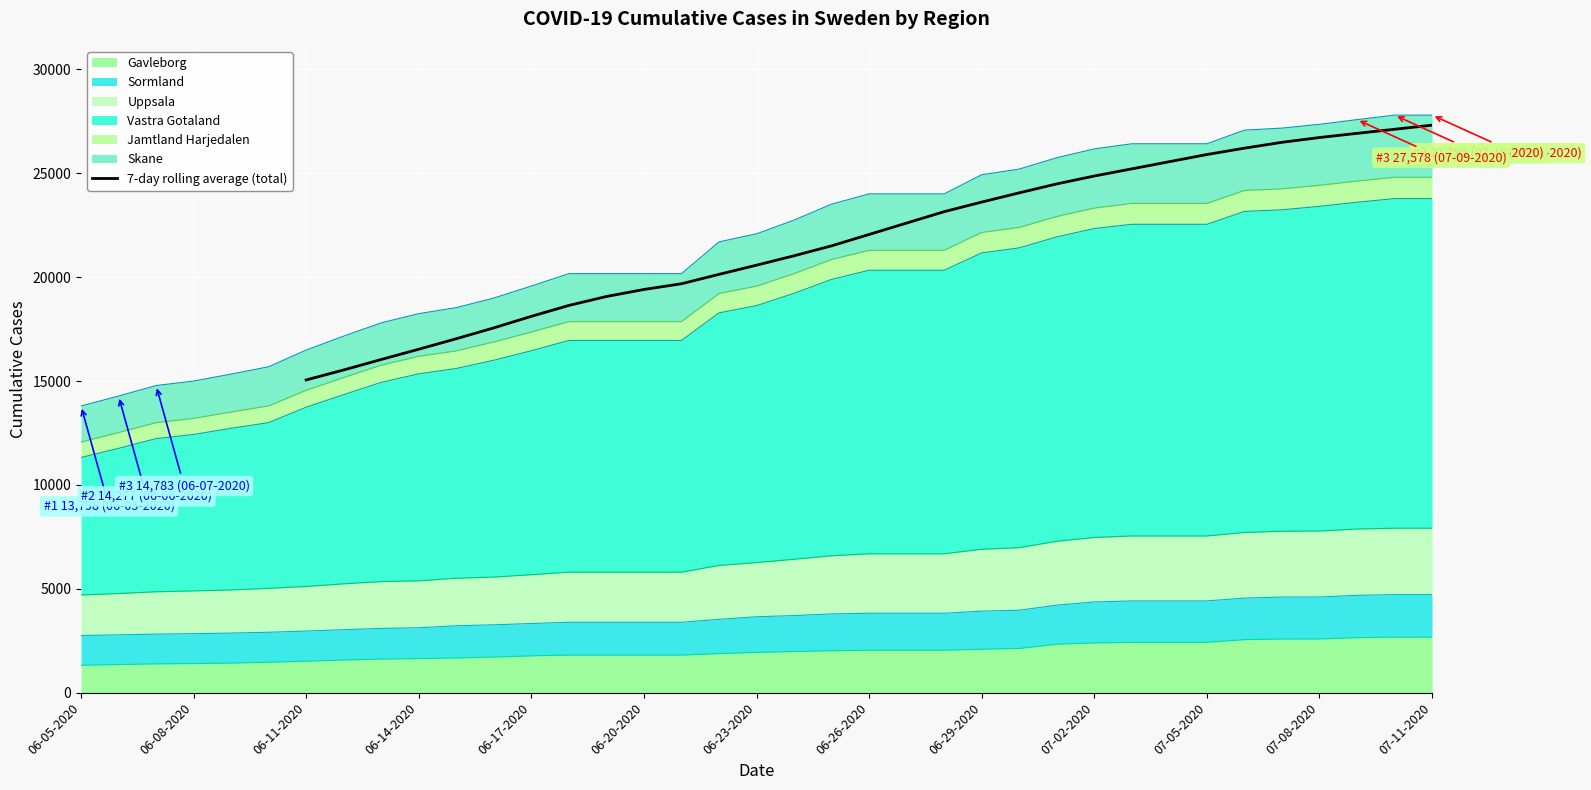

The 7-day rolling average (total) series shows 20574.7 at 06-23-2020. True or false?

True